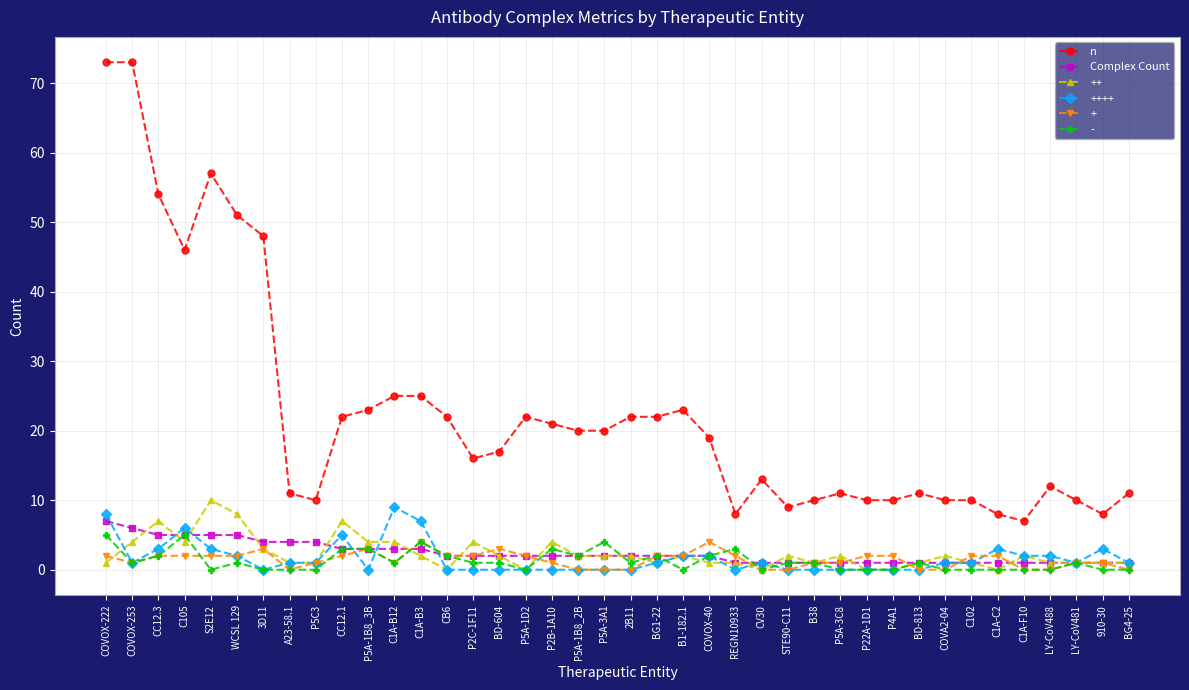

Is the value of Complex Count at 3D11 greater than the value of n at C105?

No